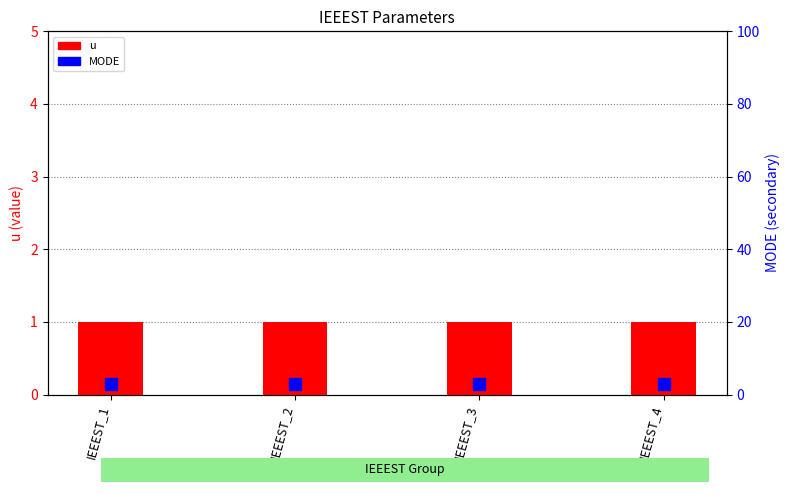

Which series has the widest spread of values?

u